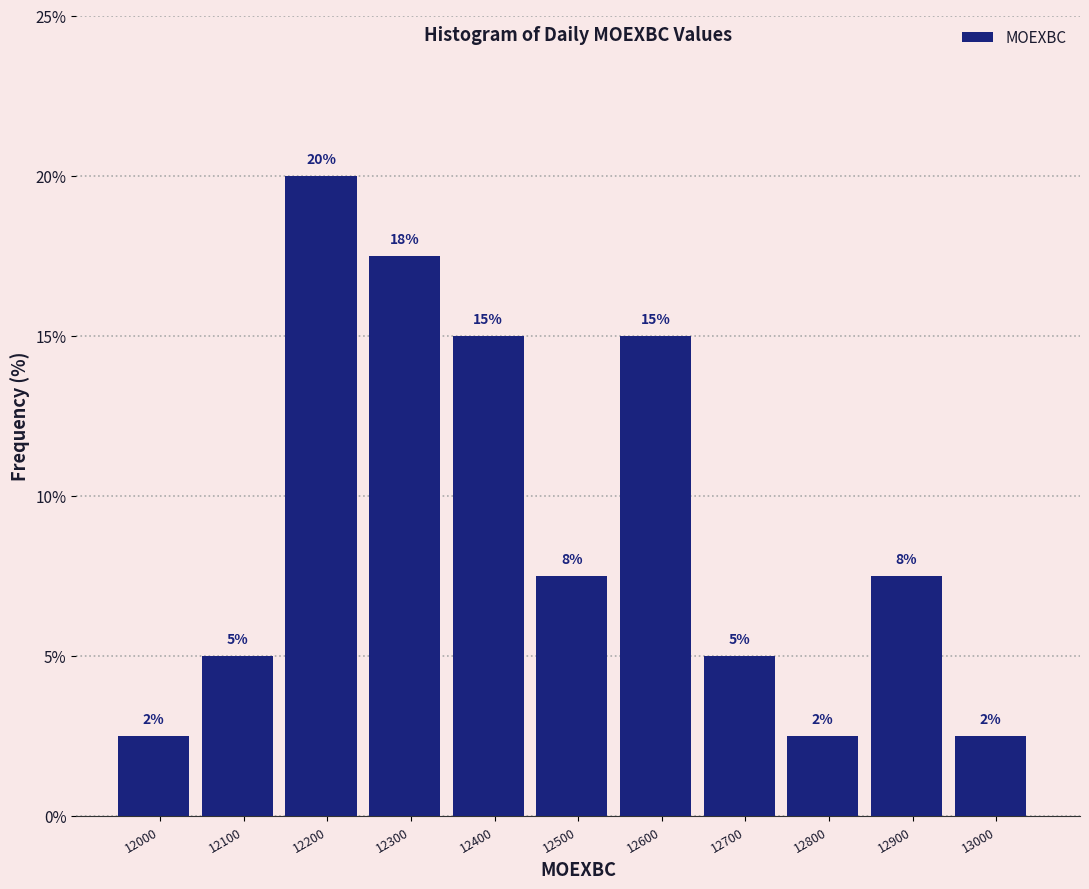

Are the bars horizontal?

No